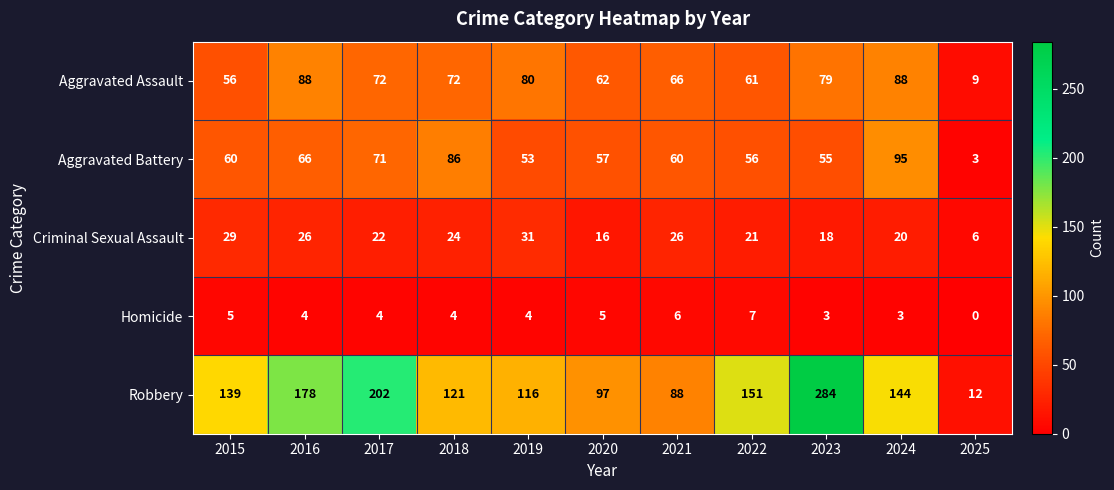

What is the sum of the Aggravated Battery values at 2019 and 2015?

113